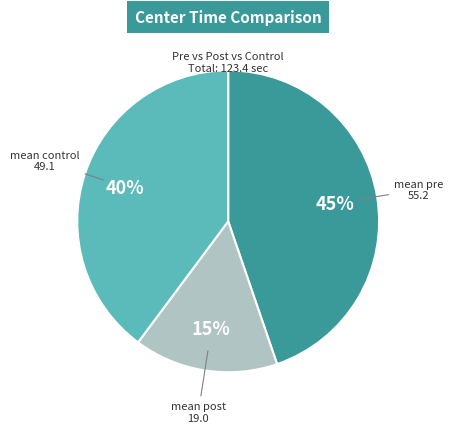

Is there a majority slice in this chart?

No